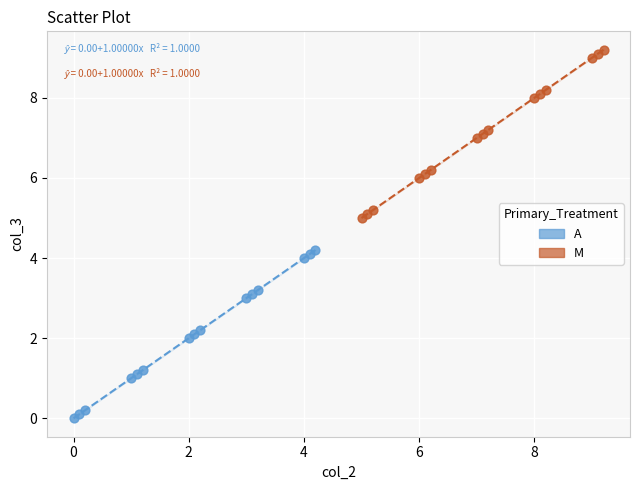

Which series reaches the minimum Y coordinate?

A